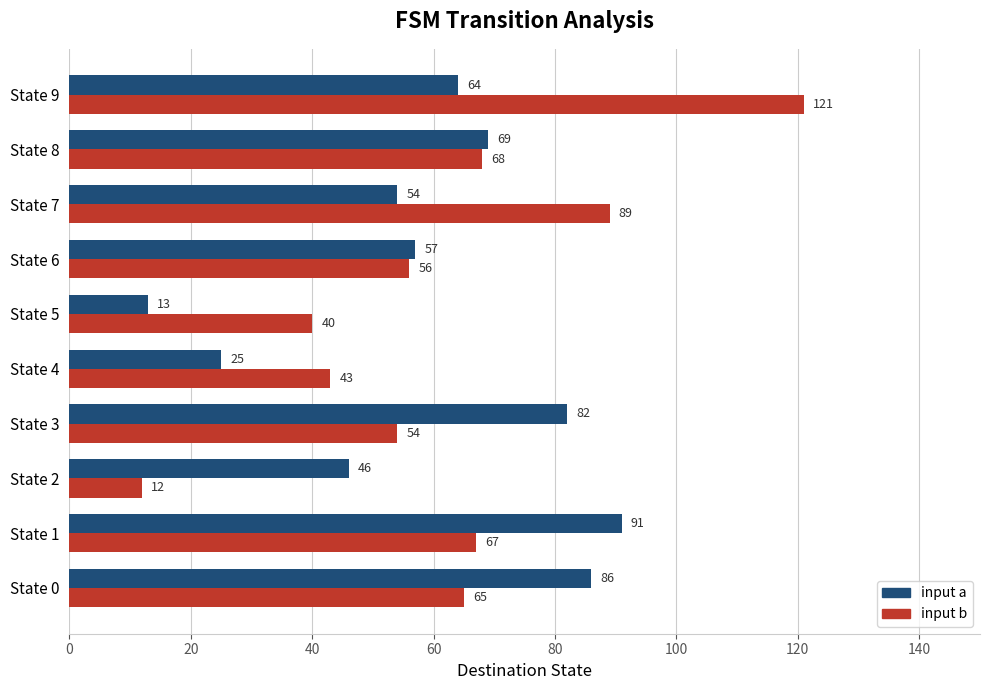

How many distinct data groups are displayed?

2